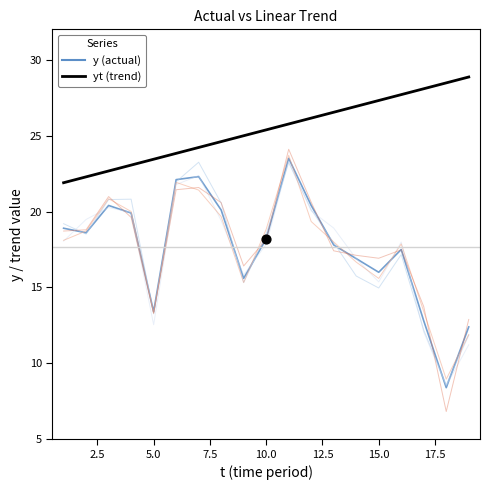

Which series contains the lowest Y value?

y (actual)